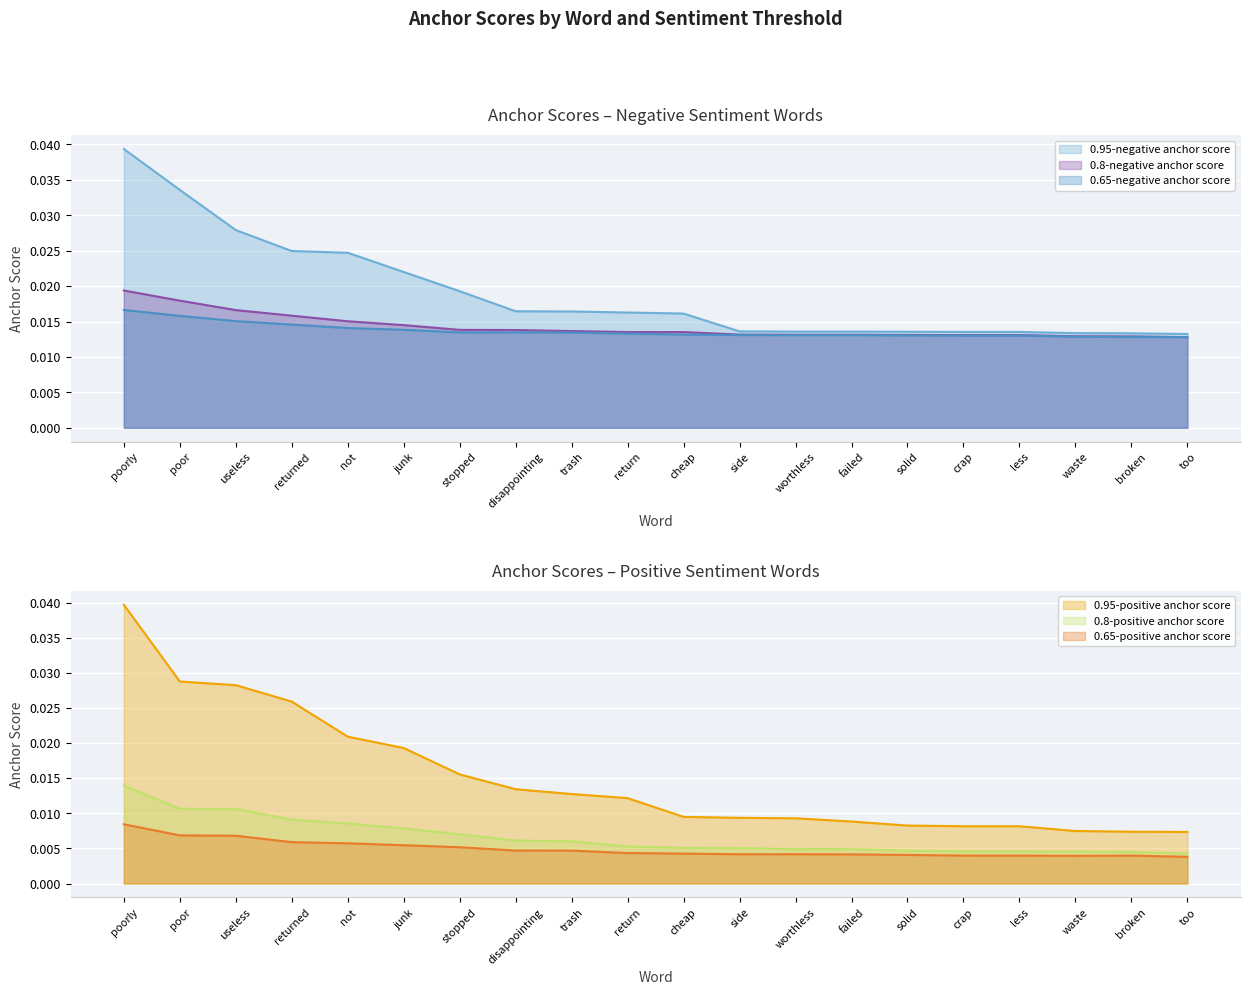

How many lines are shown in the chart?

6